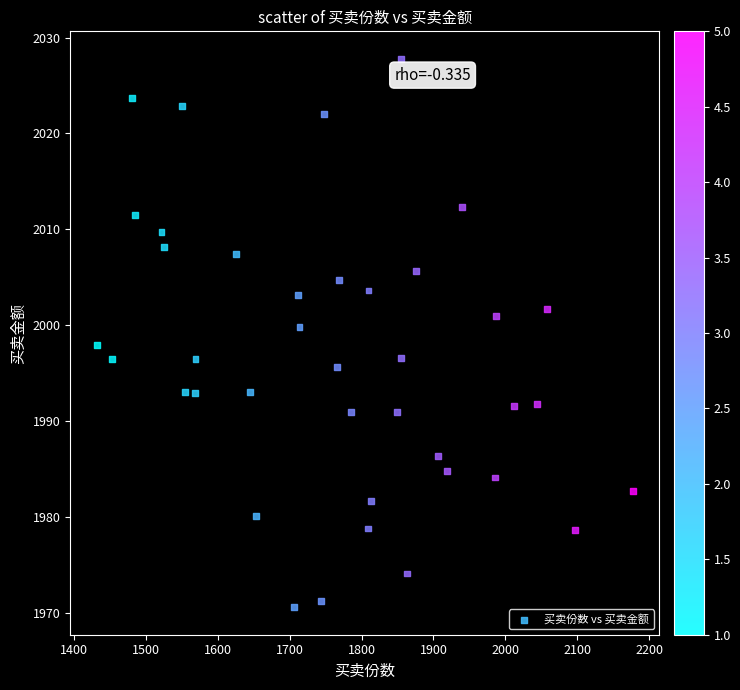

What is the range of X values (max minus min)?

744.9